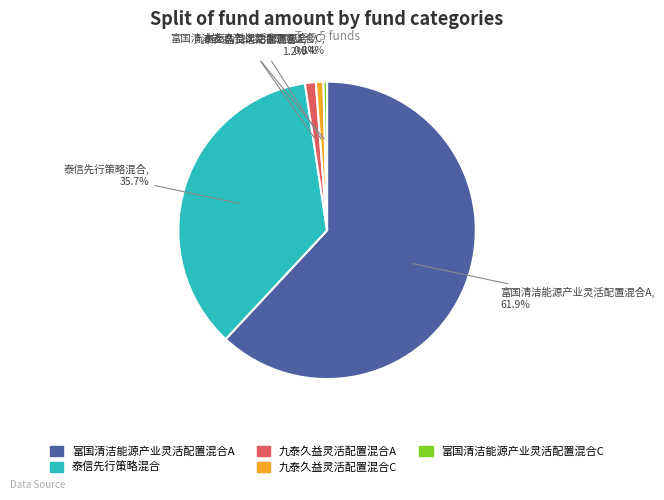

Which has a higher value, 九泰久益灵活配置混合A or 泰信先行策略混合?

泰信先行策略混合